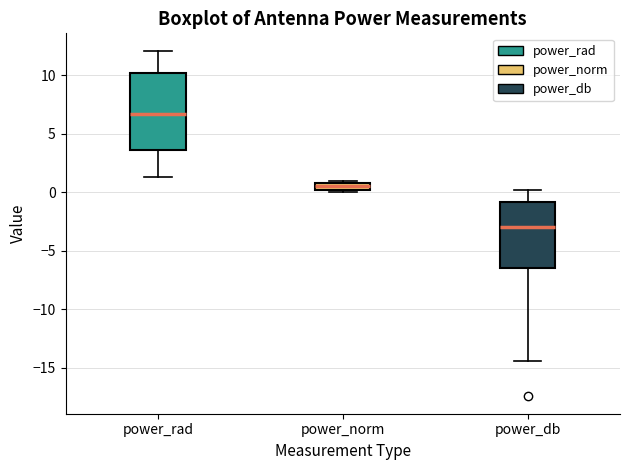

Which box is the tallest, from its lower edge to its upper edge?

power_rad